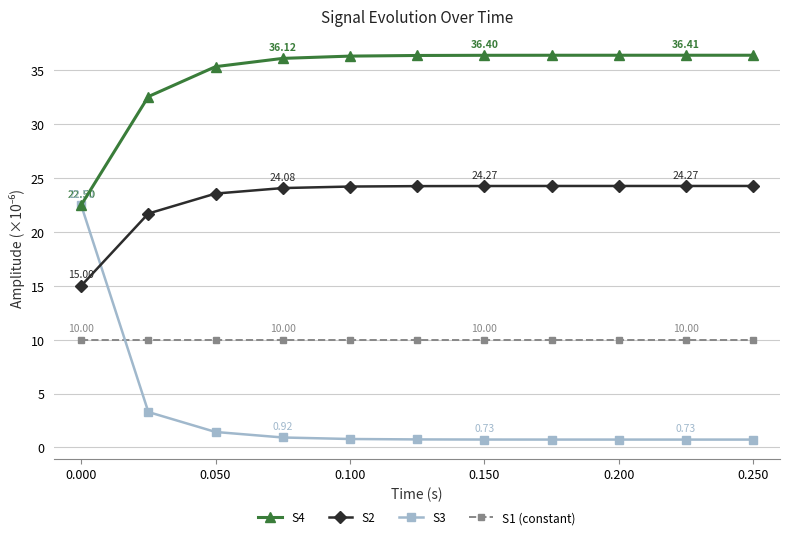

At how many categories does at least one series exceed 13?

11